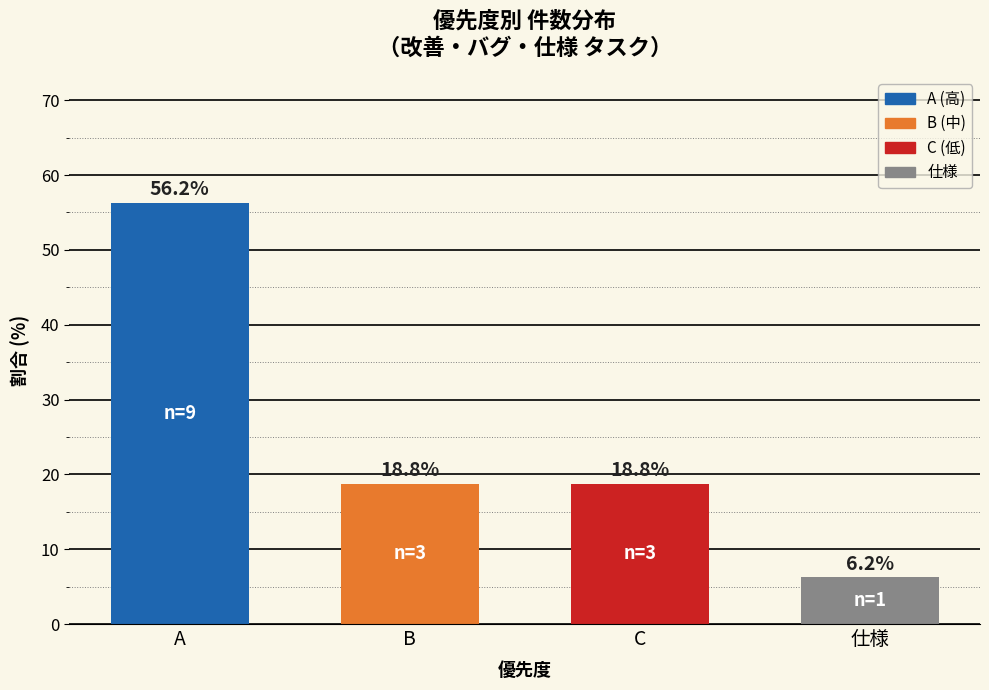

What is the label of the 2nd bar from the left?

B